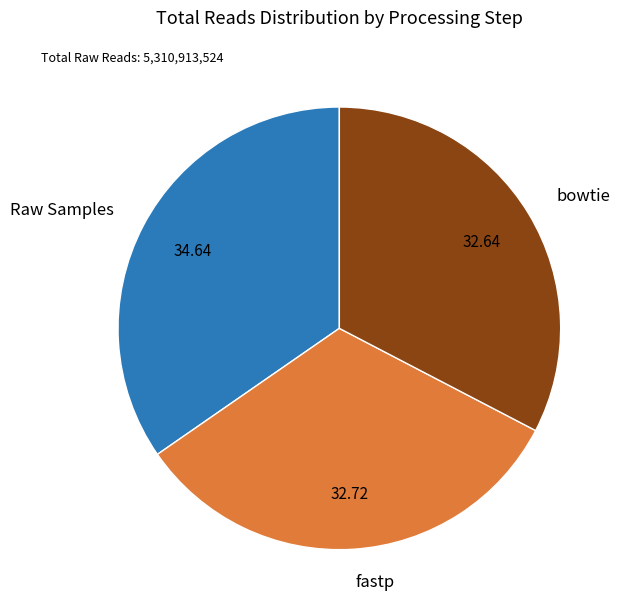

Count the number of slices in the pie.

3